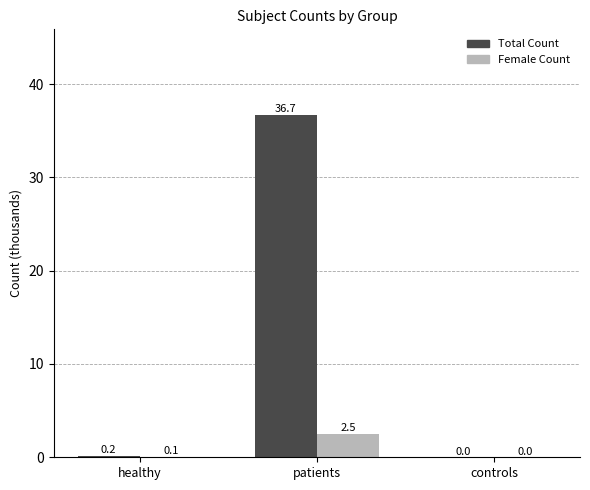

Are the bars grouped side by side (vs. stacked)?

Yes